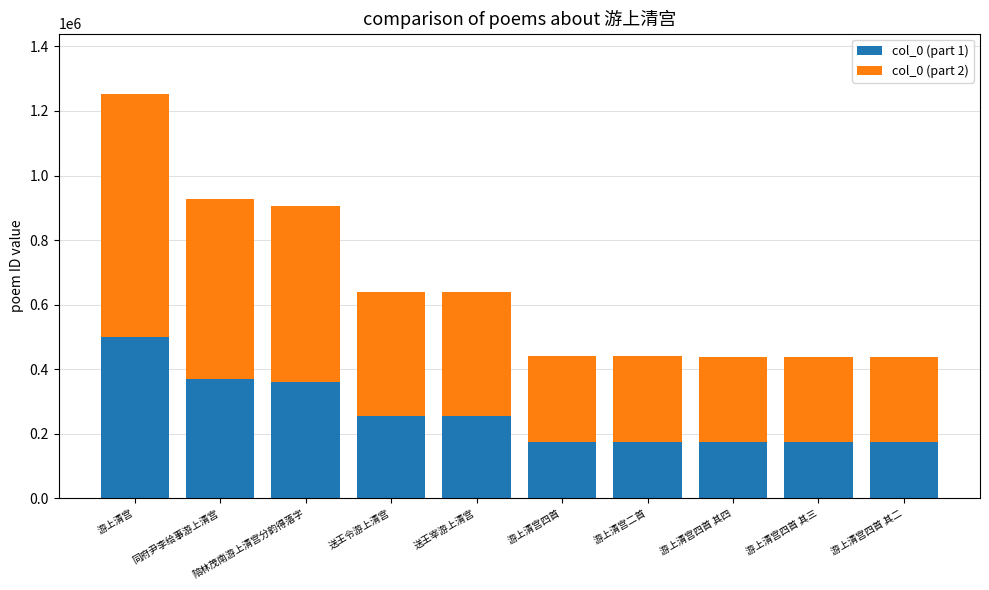

Is it true that col_0 (part 1) equals 263864.6 at 游上清宫四首 其三?

False